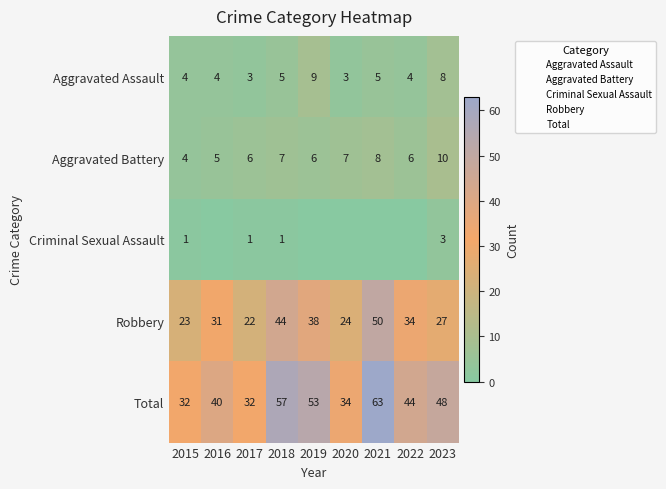

Which series has the largest total across all categories?

Total